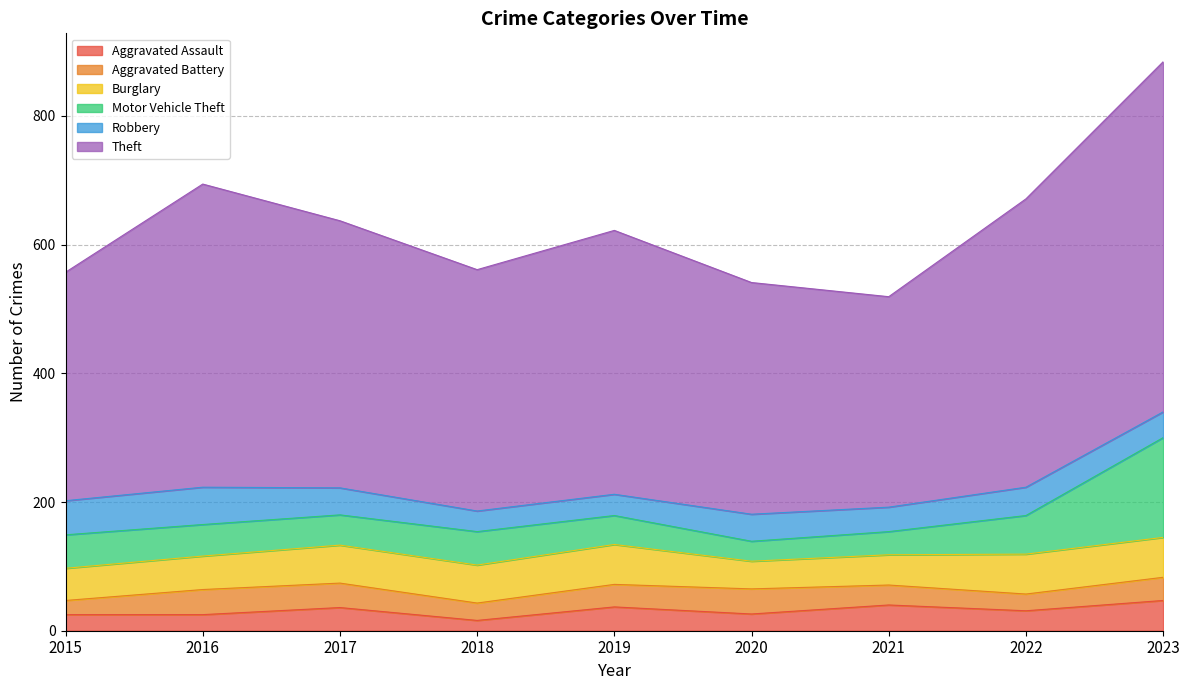

What is the highest value of the Aggravated Assault series?

47